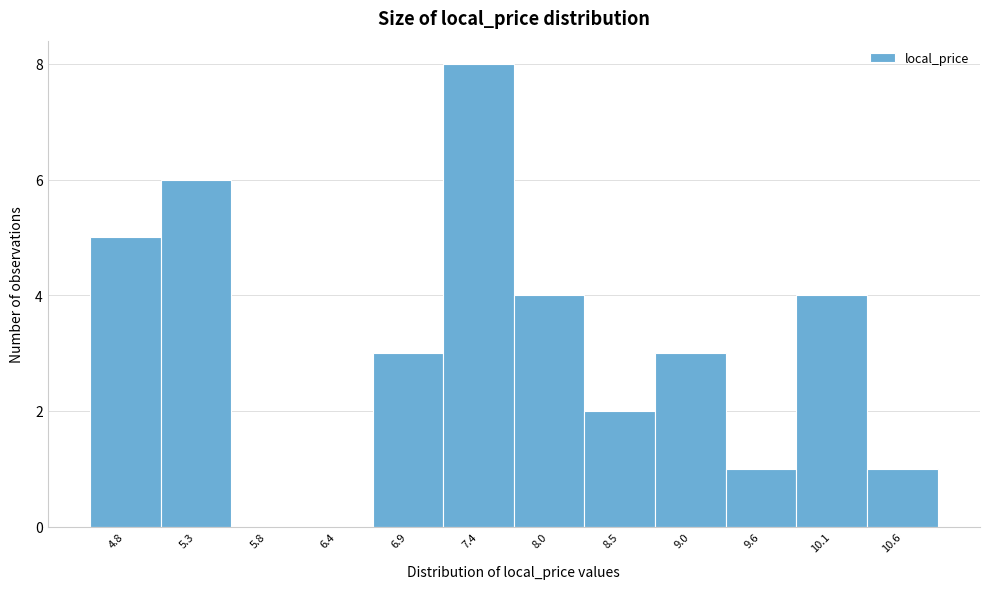

Which range on the x-axis has the tallest bar?

7.2 to 7.7